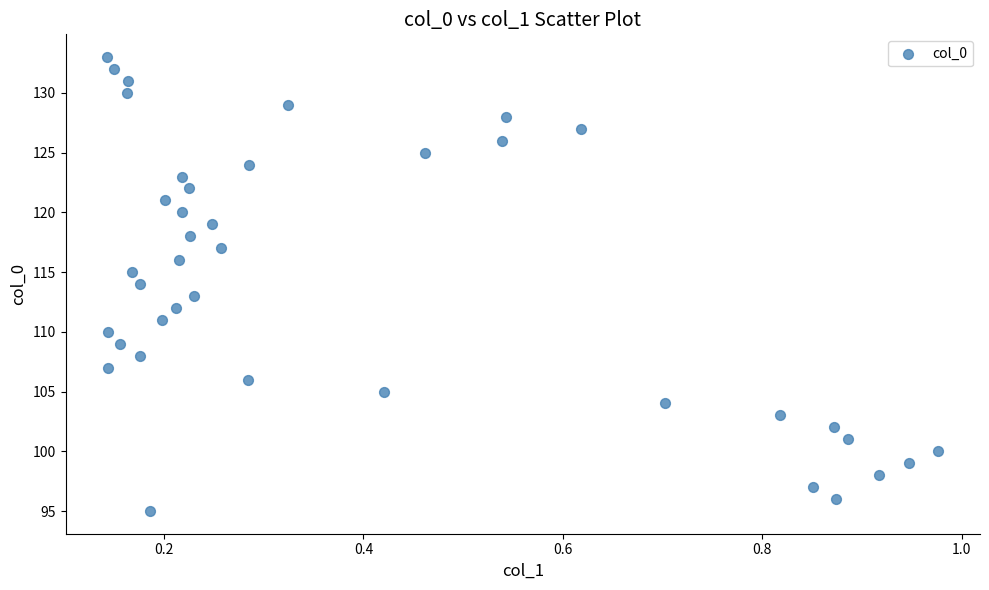

What is the range of Y values (max minus min)?

38